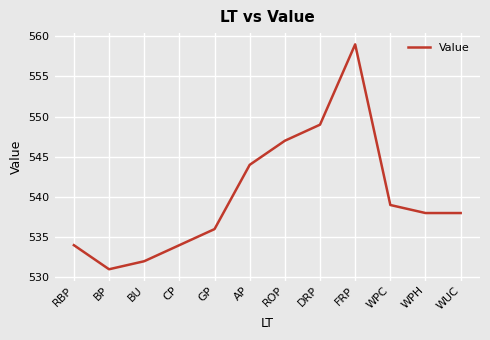

At which label is the value closest to 545?

AP